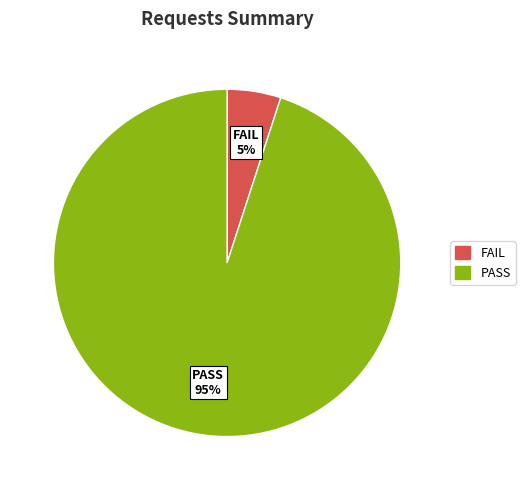

Does FAIL account for over 50% of the chart?

No